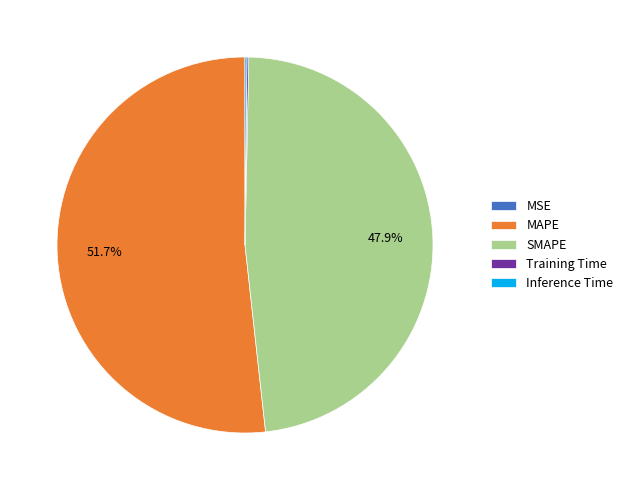

To the nearest percent, what is the average slice percentage?

20%